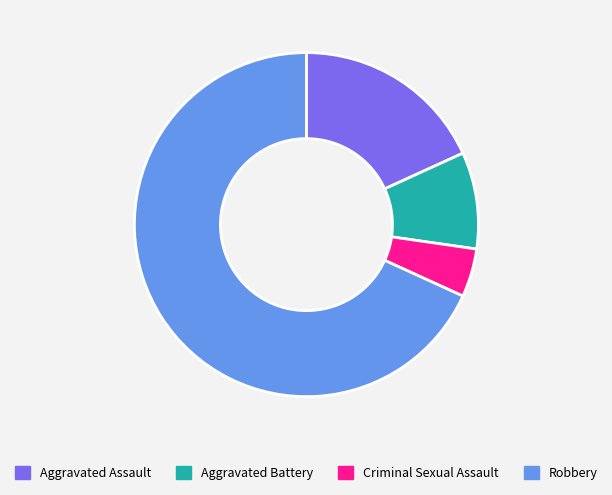

True or false: Aggravated Assault accounts for 11% of the total.

False